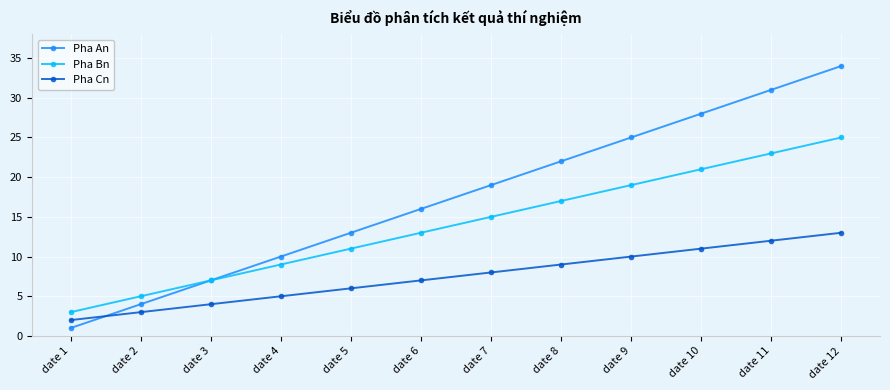

How many values in the Pha An series are below 19?

6